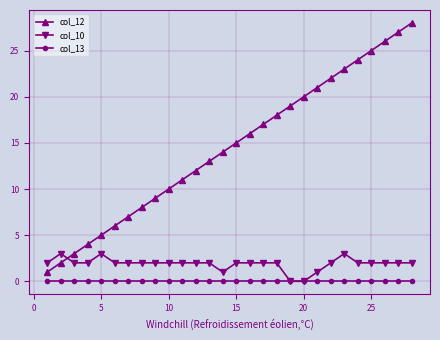

What is the value of the col_12 point at the 17th from the left?

17